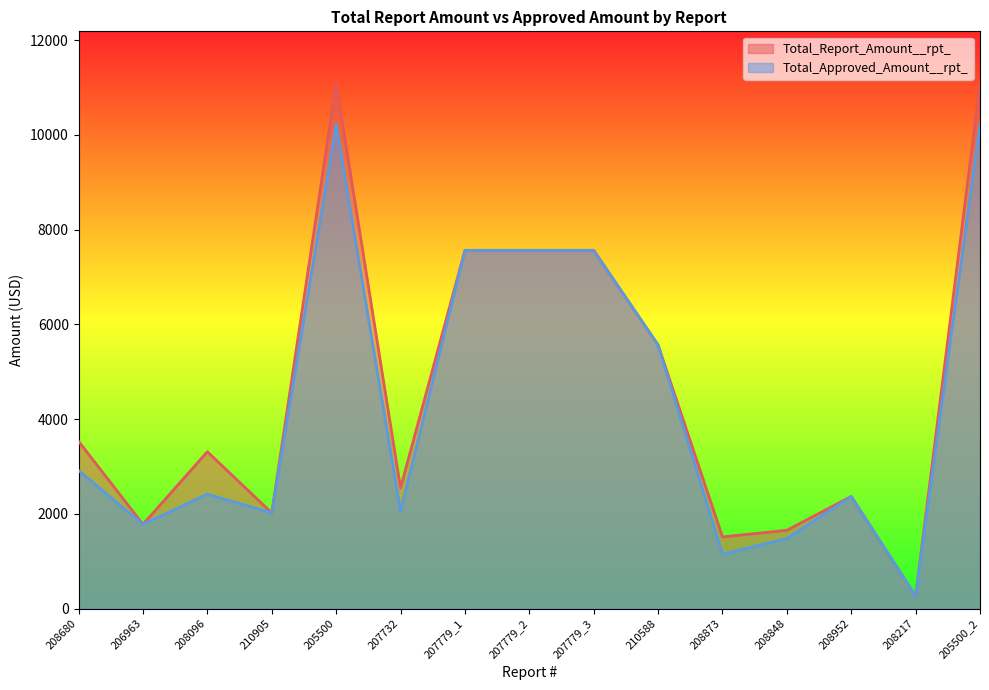

True or false: Total_Report_Amount__rpt_ and Total_Approved_Amount__rpt_ intersect in this chart.

False